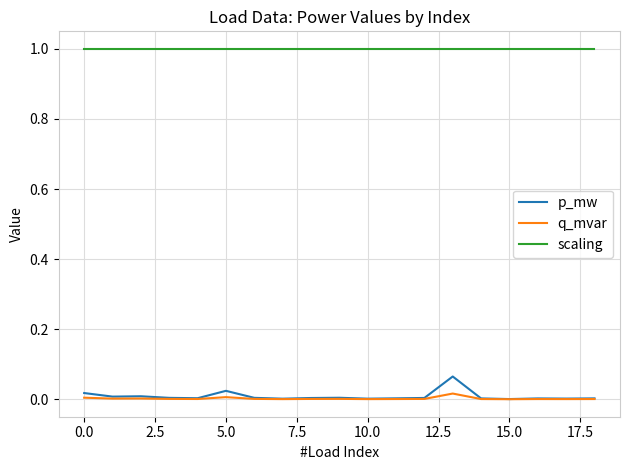

Which series has the largest range (max minus min)?

p_mw